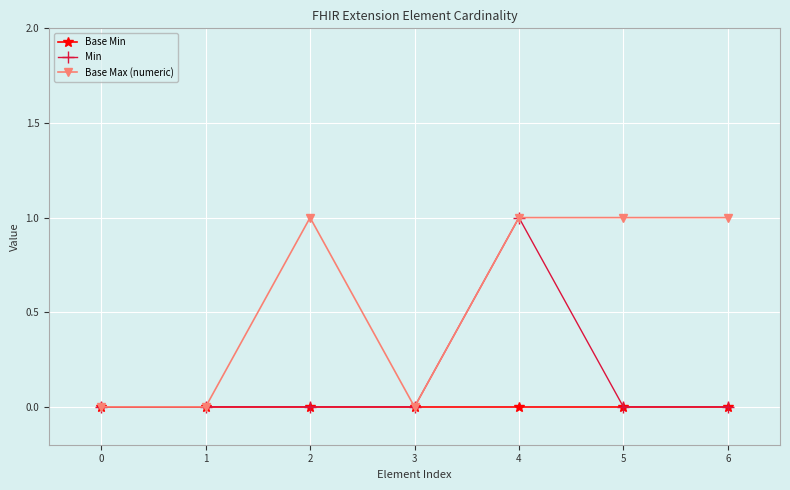

True or false: Base Max (numeric) has a value of 0 at 0.

True